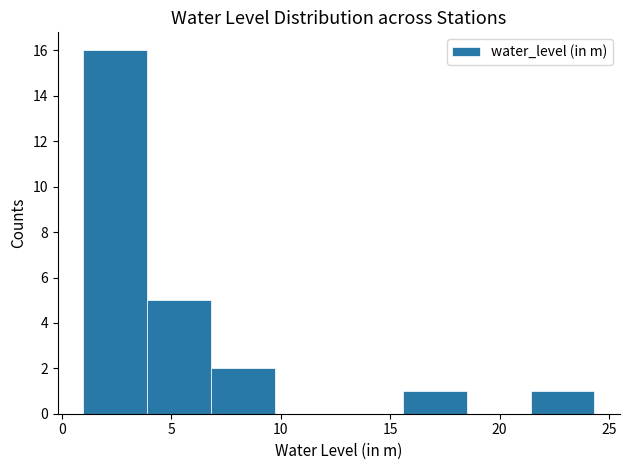

What is the height of the bar covering 21.5 to 24.5 on the x-axis? Neither the bar edges nor the heights are printed on the chart, so give them approximately, as read against the axes.

1